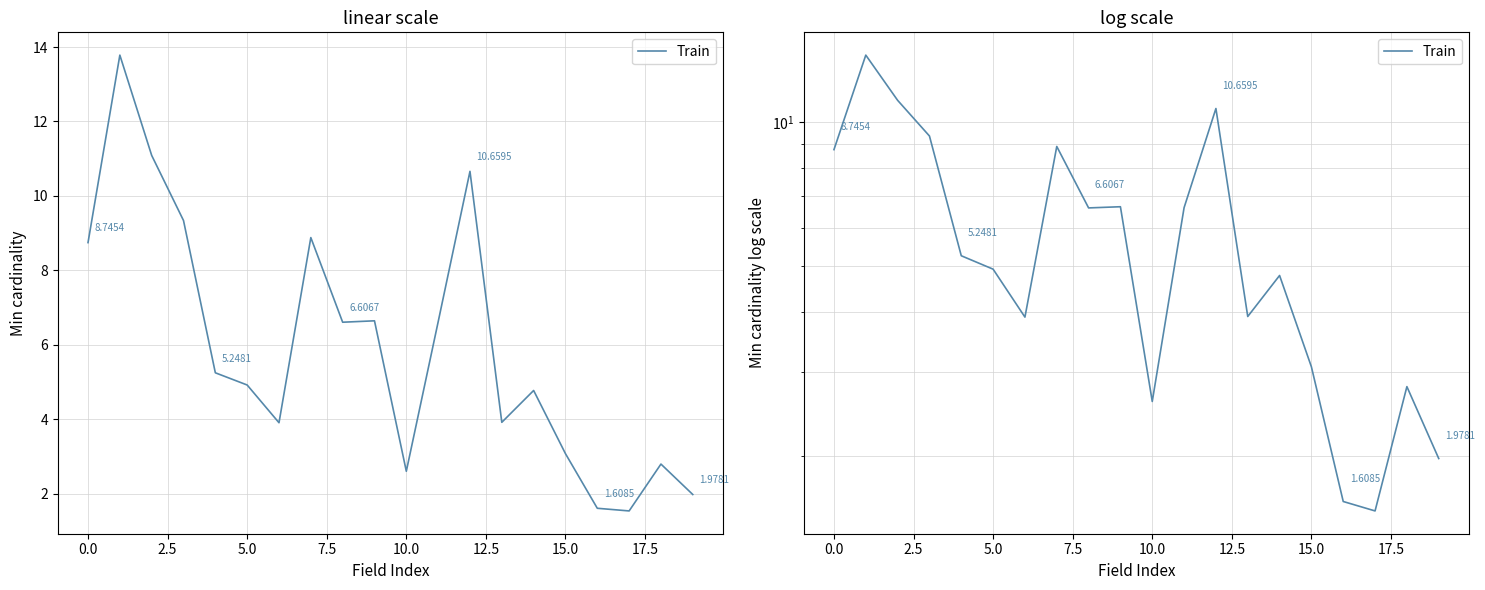

What position from the right is 2.5?

18